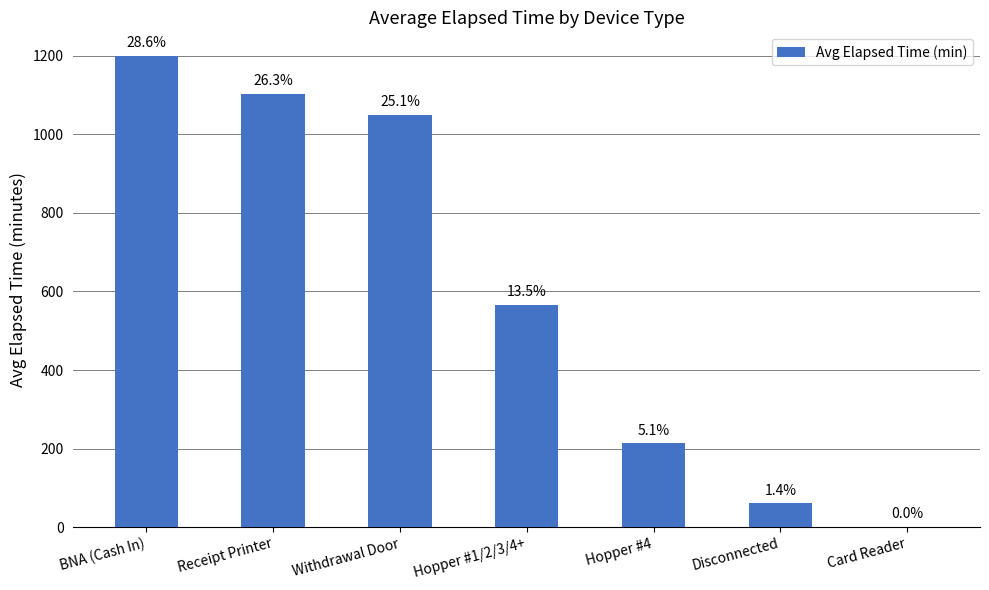

What is the label of the 1st bar from the right?

Card Reader